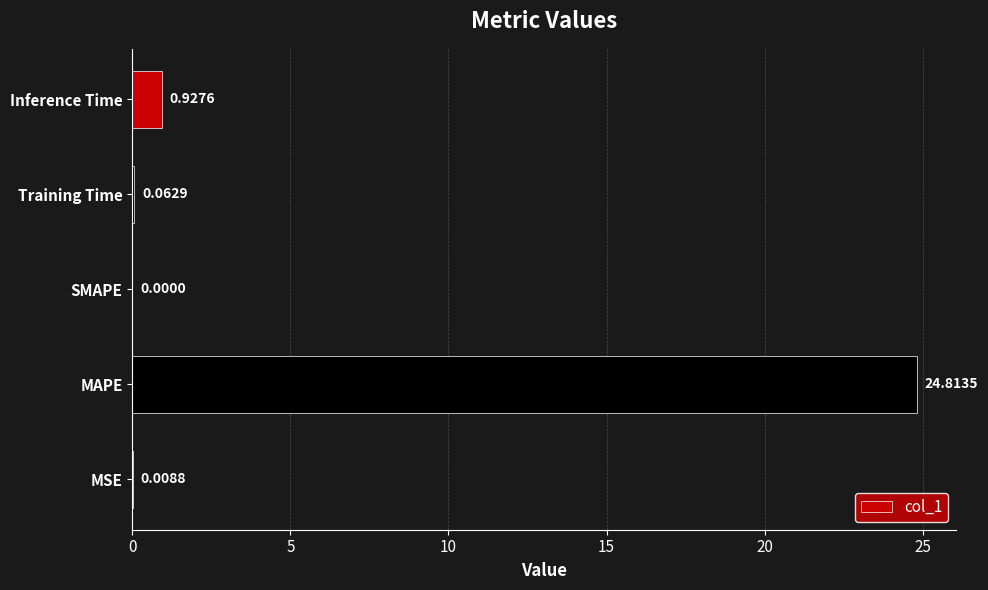

At which label is the value closest to 12?

Inference Time